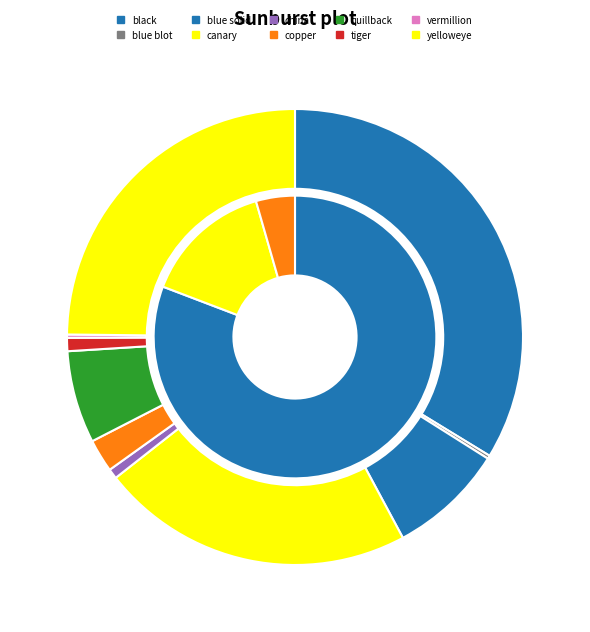

True or false: tiger accounts for 11% of the total.

False